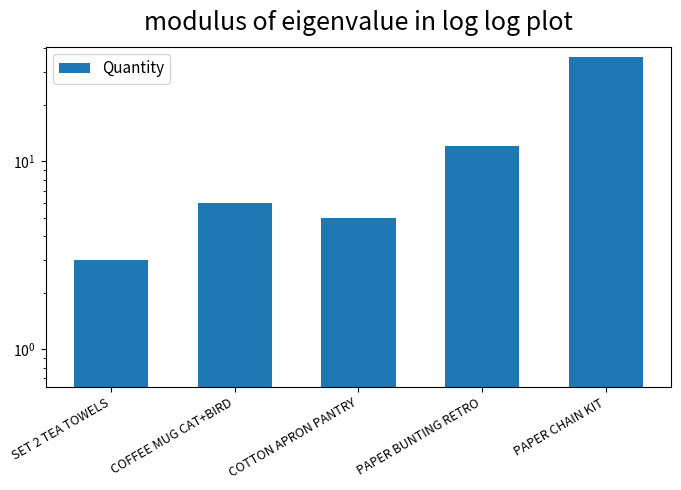

At which category does the chart reach its minimum across all series?

SET 2 TEA TOWELS